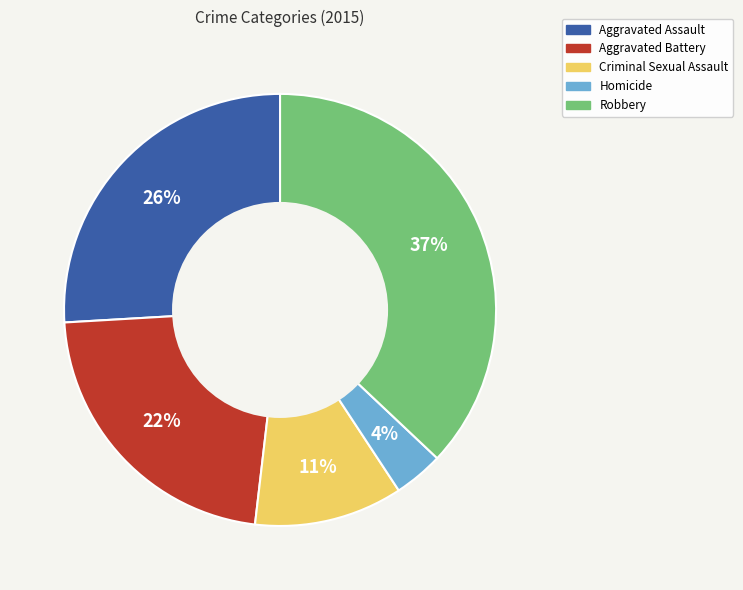

To the nearest percent, what is the combined percentage of Criminal Sexual Assault and Aggravated Assault?

37%